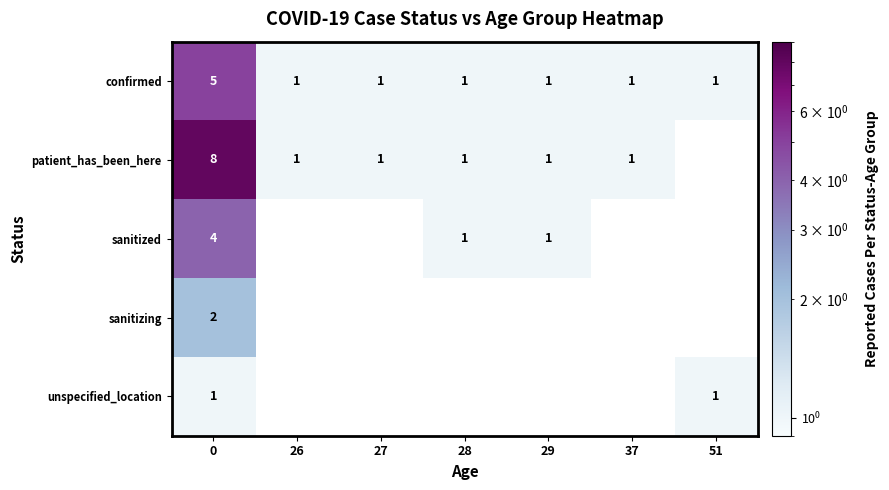

What is the sum of all confirmed values?

11